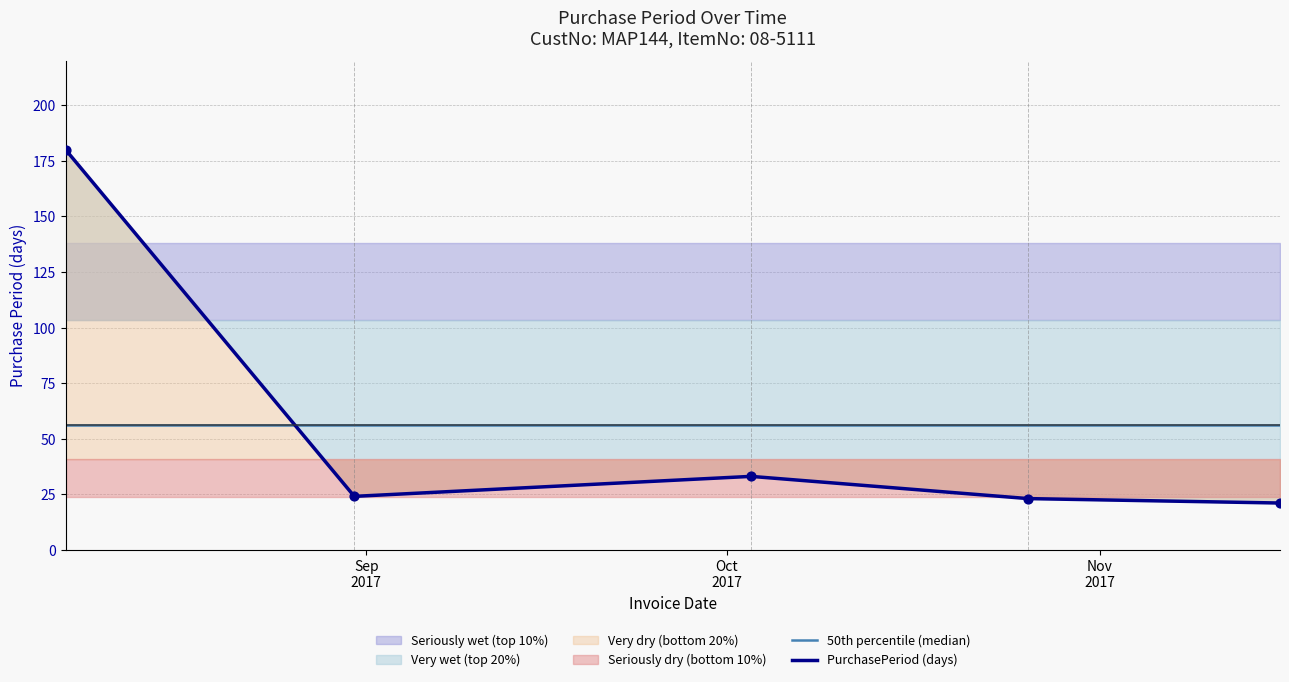

What is the change in value from 2017-08-07 to 2017-11-16?

-159